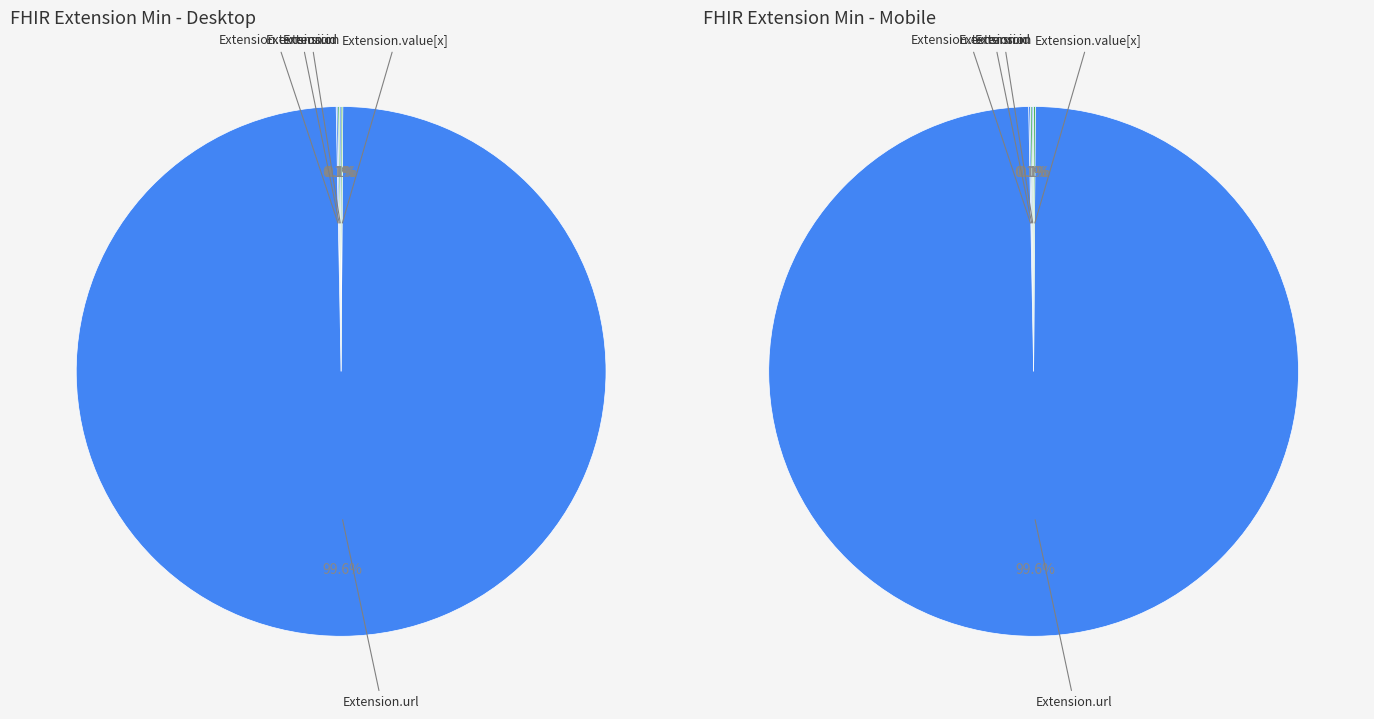

What is the smallest slice in the pie chart?

Extension